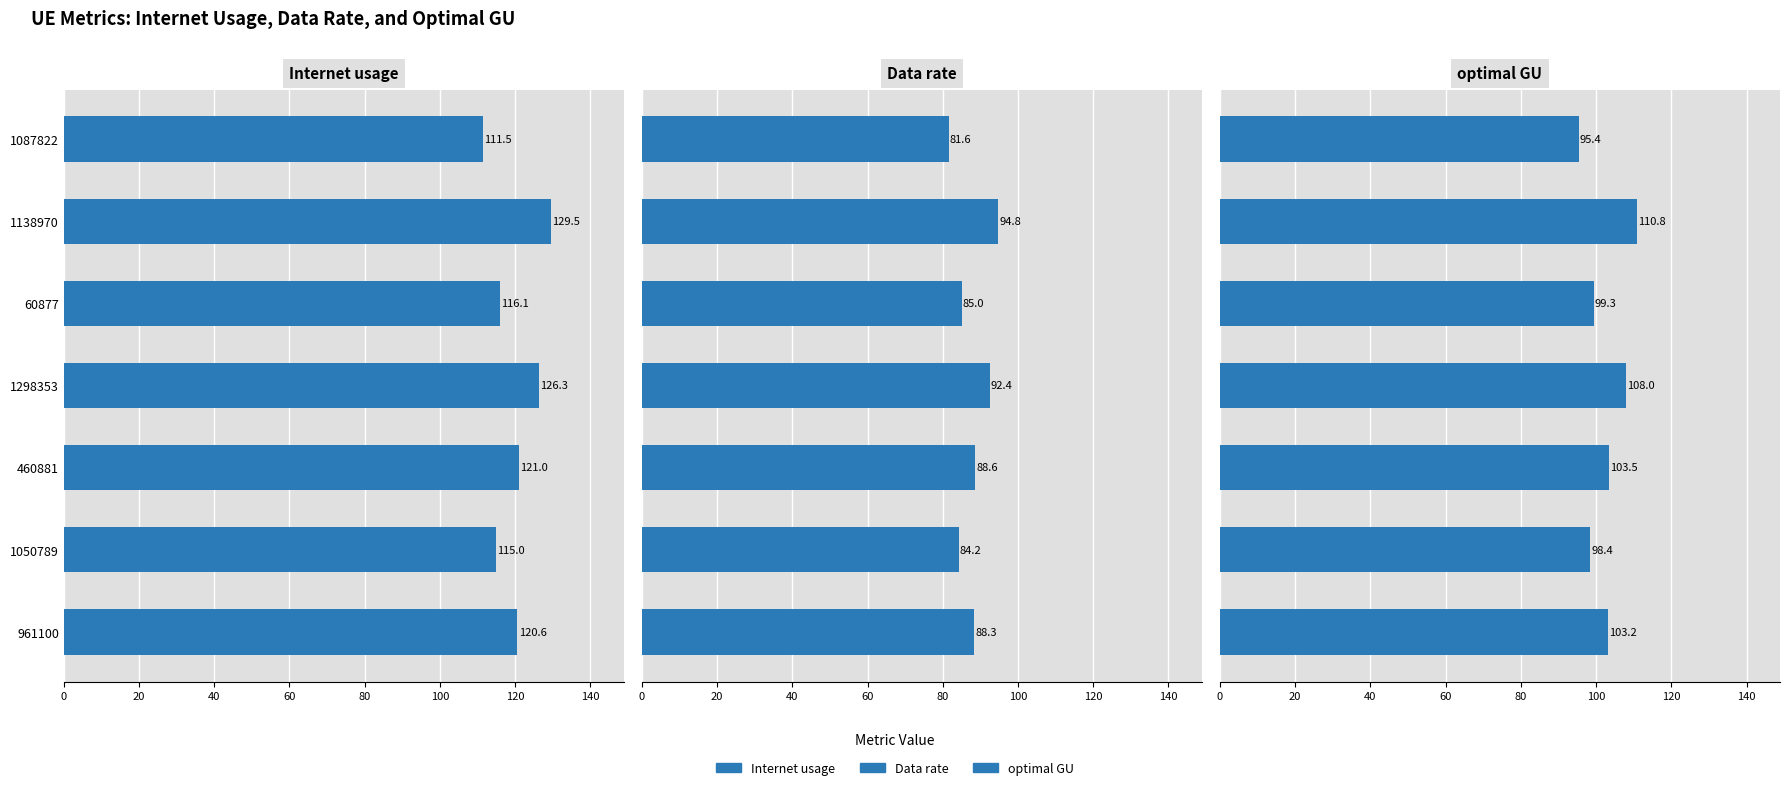

Is it true that Internet usage equals 120.6 at 961100?

True